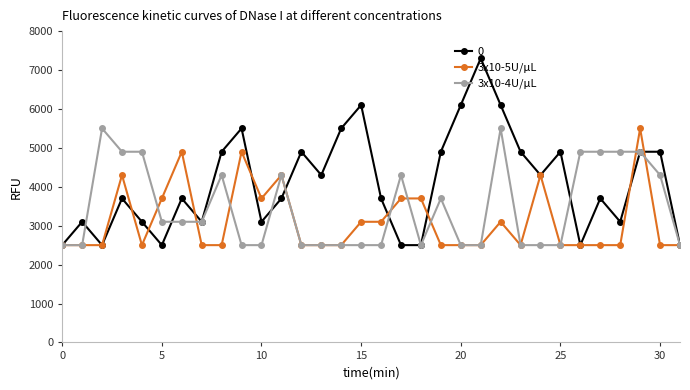

What is the minimum value for 3x10-4U/μL?

2500